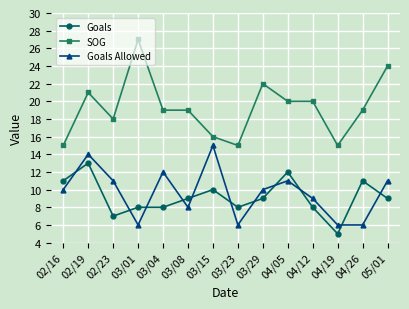

At which category is the sum across all series the highest?

02/19